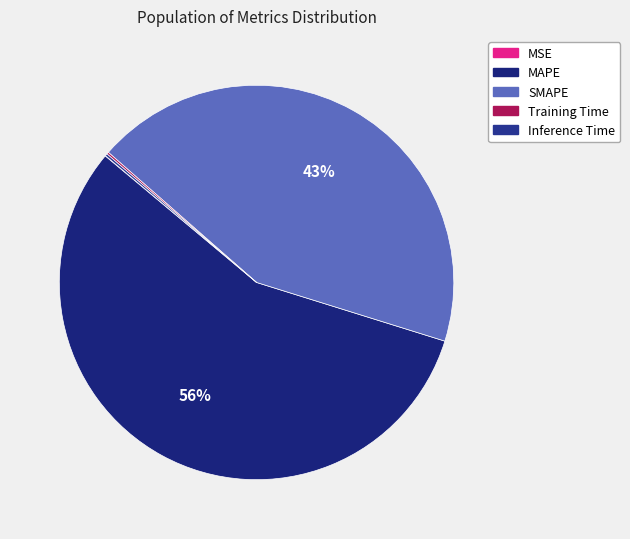

True or false: SMAPE accounts for 37% of the total.

False